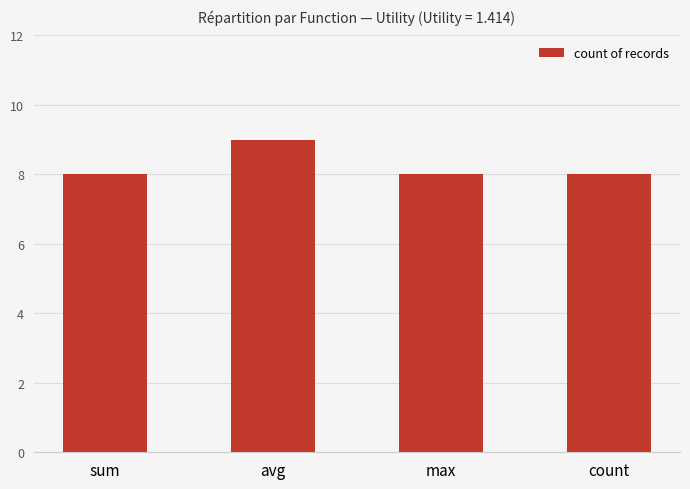

Which label corresponds to the largest value in the chart?

avg